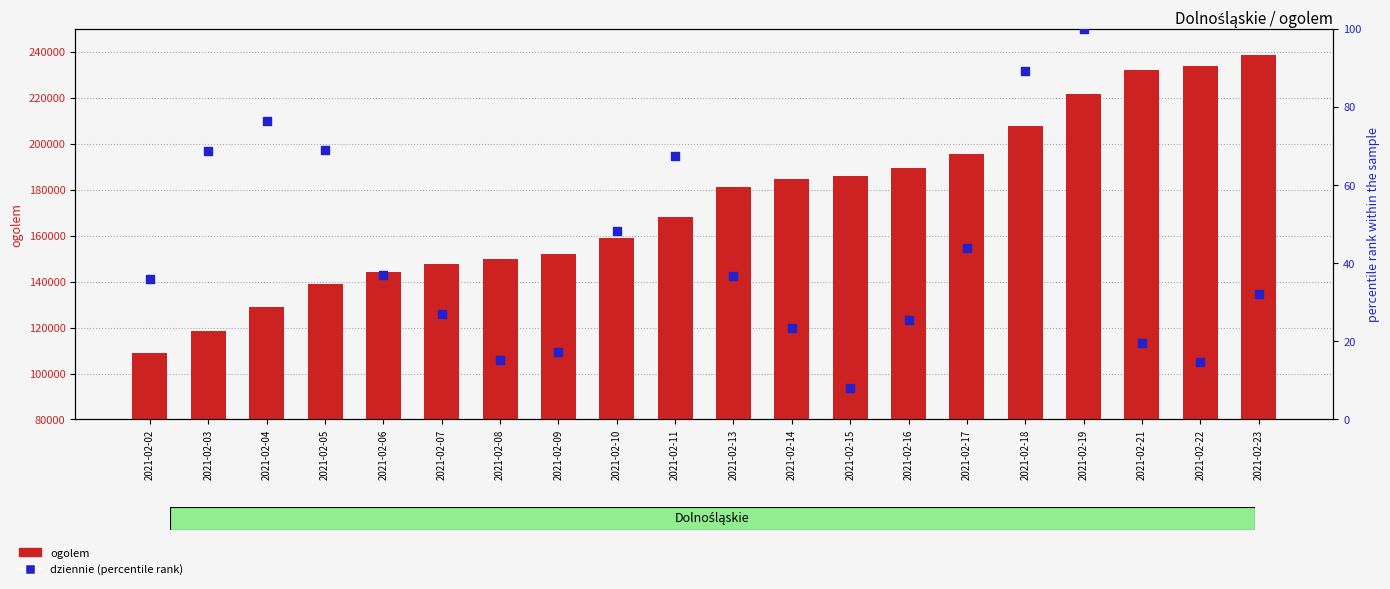

Is the value of ogolem (total doses) at 2021-02-09 greater than the value of dziennie (percentile rank) at 2021-02-10?

Yes